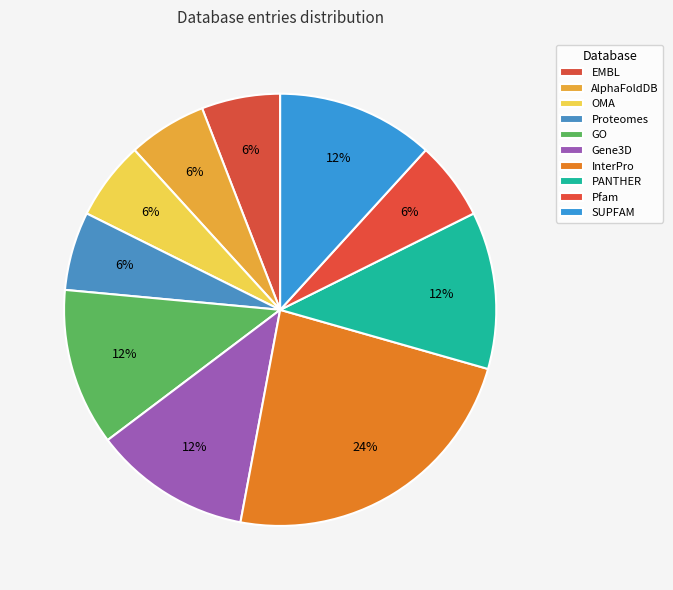

How many slices are in this pie chart?

10